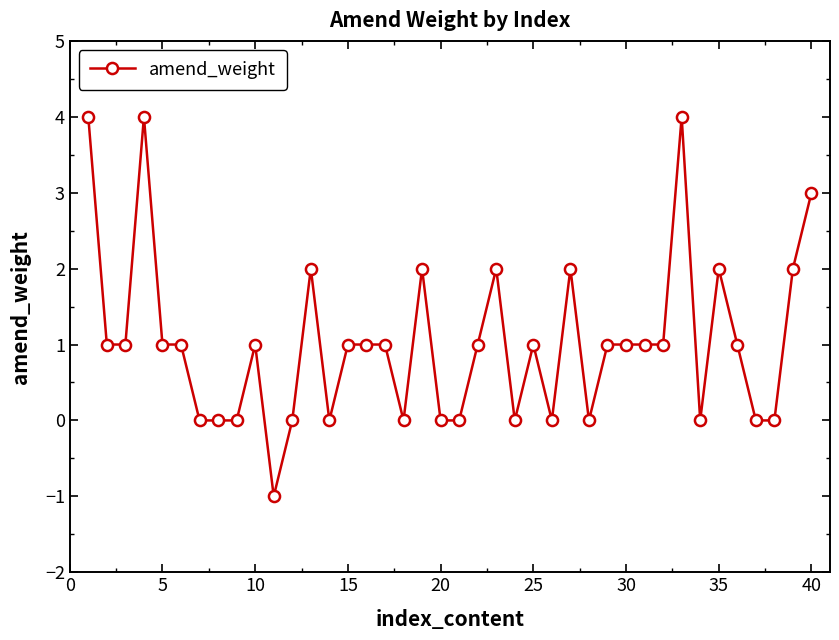

Is this an area chart (filled region under the line)?

No